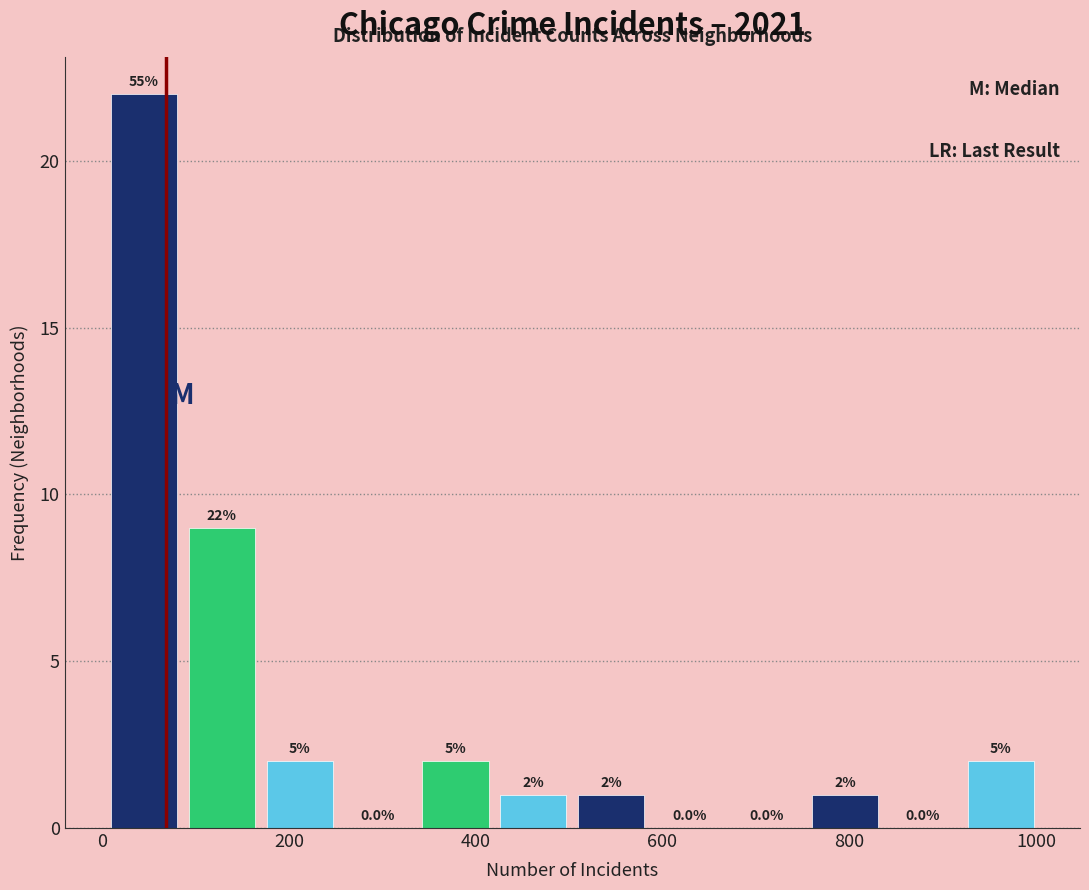

Which range on the x-axis has the tallest bar?

0 to 80